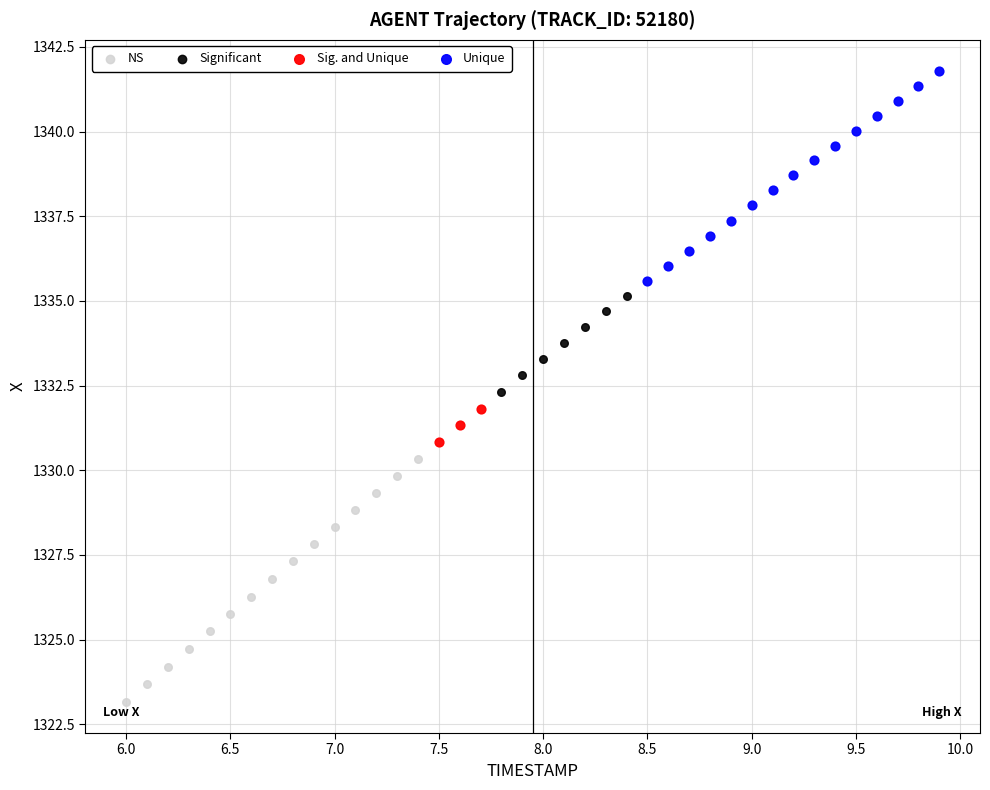

Which series contains the lowest Y value?

NS